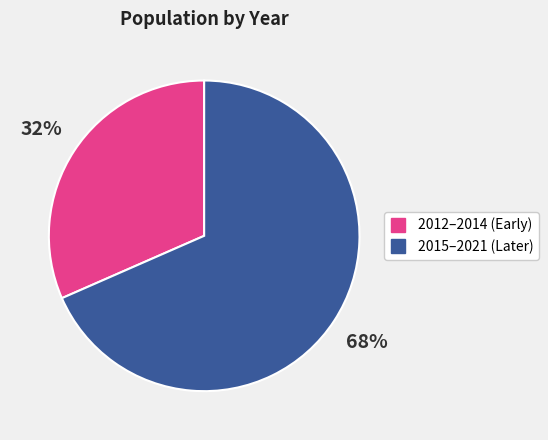

Is there a majority slice in this chart?

Yes